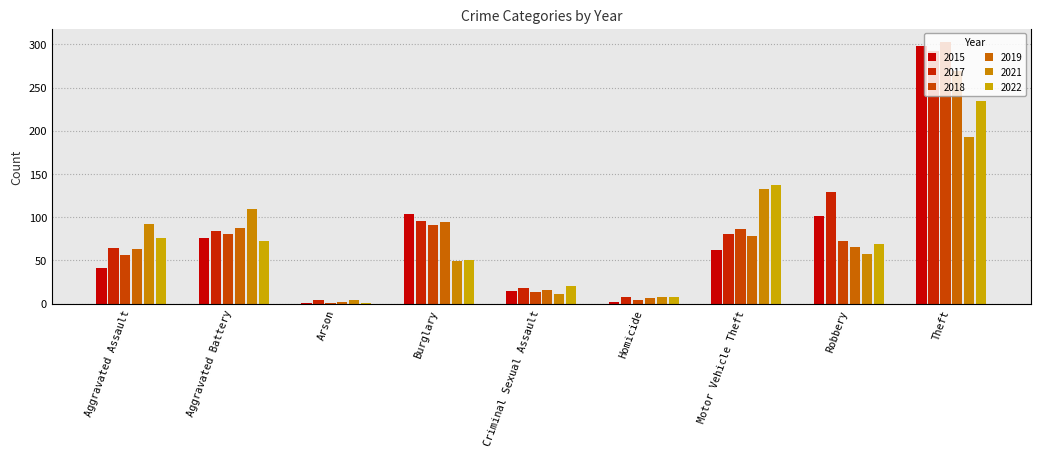

List the labels in order of 2022 value, smallest first.

Arson, Homicide, Criminal Sexual Assault, Burglary, Robbery, Aggravated Battery, Aggravated Assault, Motor Vehicle Theft, Theft